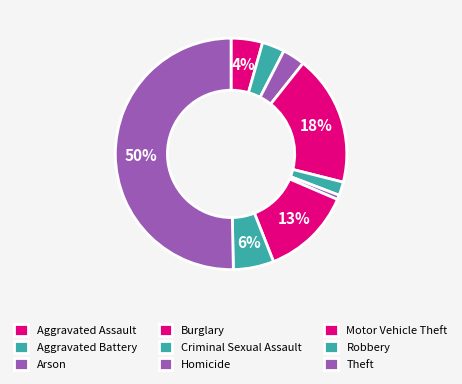

Does any single category account for the majority?

Yes